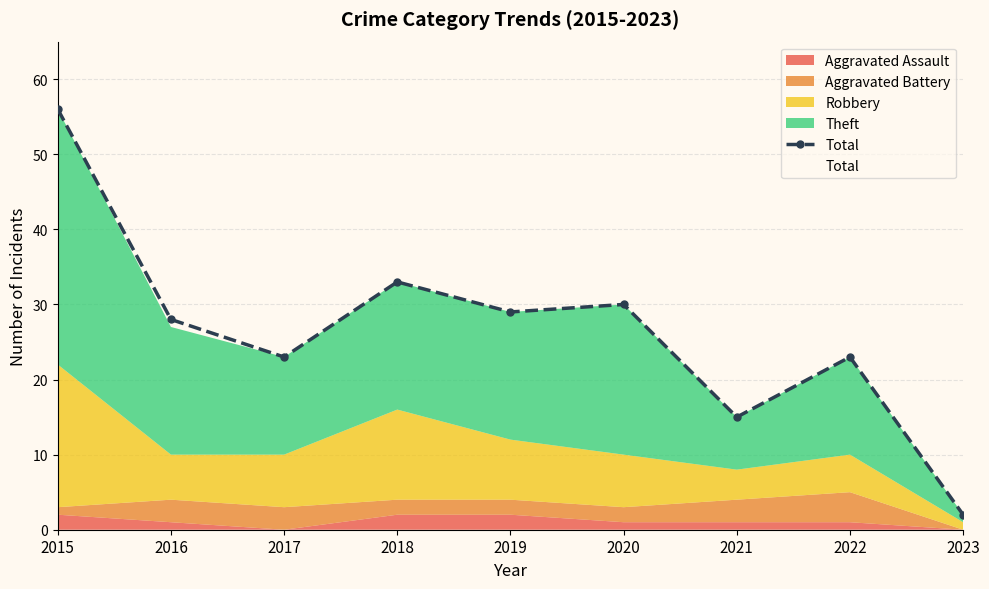

Rank the categories by value from highest to lowest.

2015, 2018, 2020, 2019, 2016, 2017, 2022, 2021, 2023